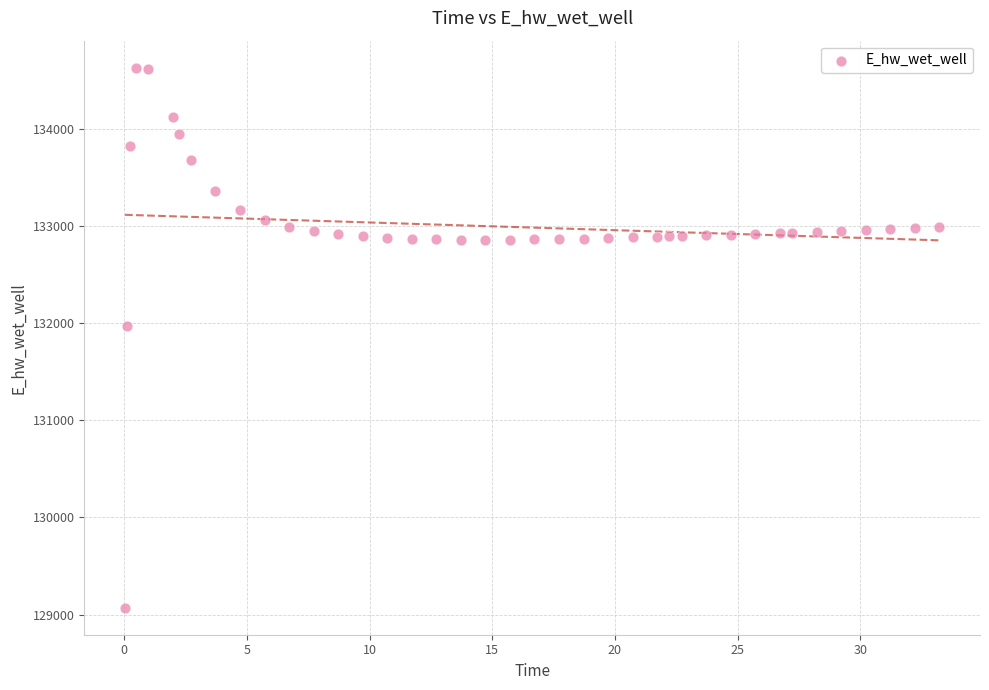

What is the range of Y values (max minus min)?

5557.7